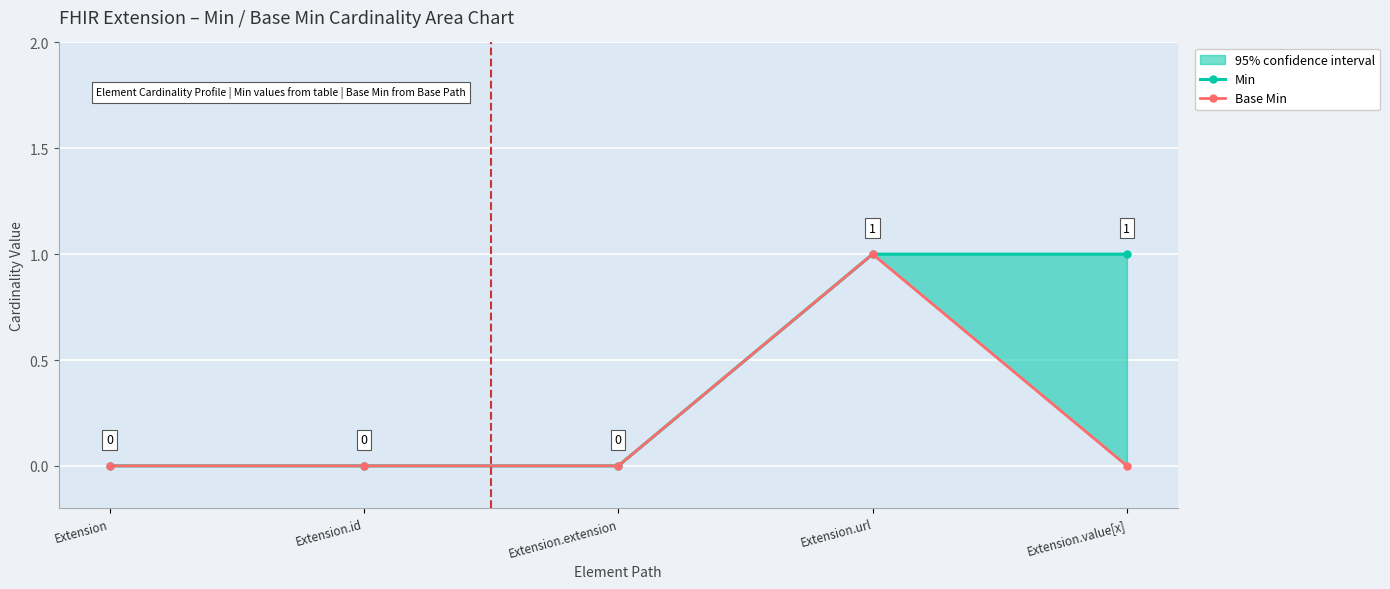

How many Base Min values are between 0 and 1?

5